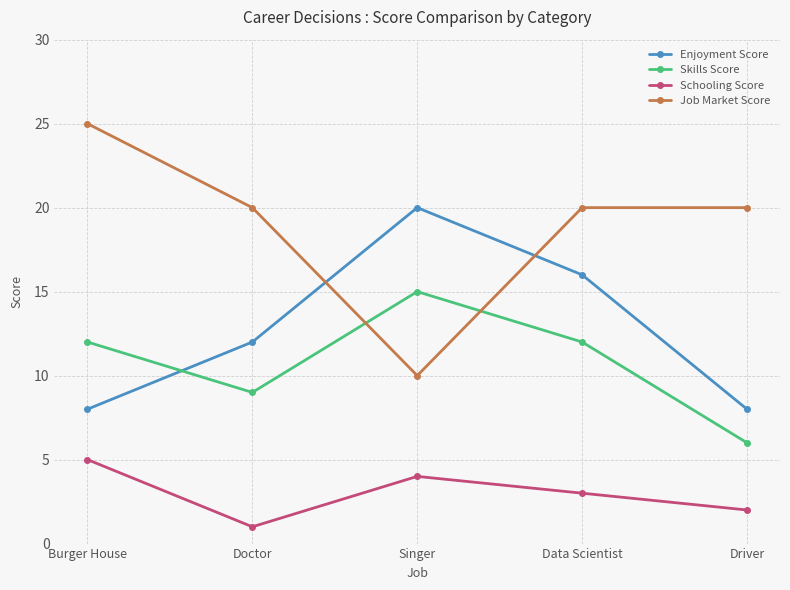

At Singer, list the series in order from largest to smallest.

Enjoyment Score, Skills Score, Job Market Score, Schooling Score